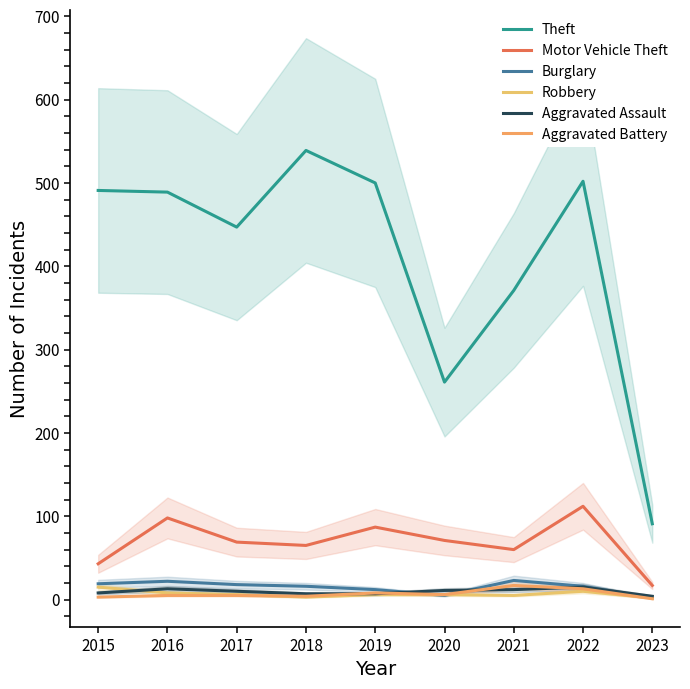

Reading left to right, what are all the values shown in this chart?

Theft: 2015=491	2016=489	2017=447	2018=539	2019=500	2020=261	2021=371	2022=502	2023=91
Motor Vehicle Theft: 2015=43	2016=98	2017=69	2018=65	2019=87	2020=71	2021=60	2022=112	2023=17
Burglary: 2015=19	2016=22	2017=18	2018=16	2019=12	2020=5	2021=23	2022=16	2023=2
Robbery: 2015=15	2016=8	2017=6	2018=3	2019=6	2020=6	2021=5	2022=10	2023=2
Aggravated Assault: 2015=8	2016=13	2017=10	2018=7	2019=7	2020=11	2021=12	2022=15	2023=4
Aggravated Battery: 2015=3	2016=5	2017=5	2018=4	2019=8	2020=6	2021=17	2022=13	2023=1